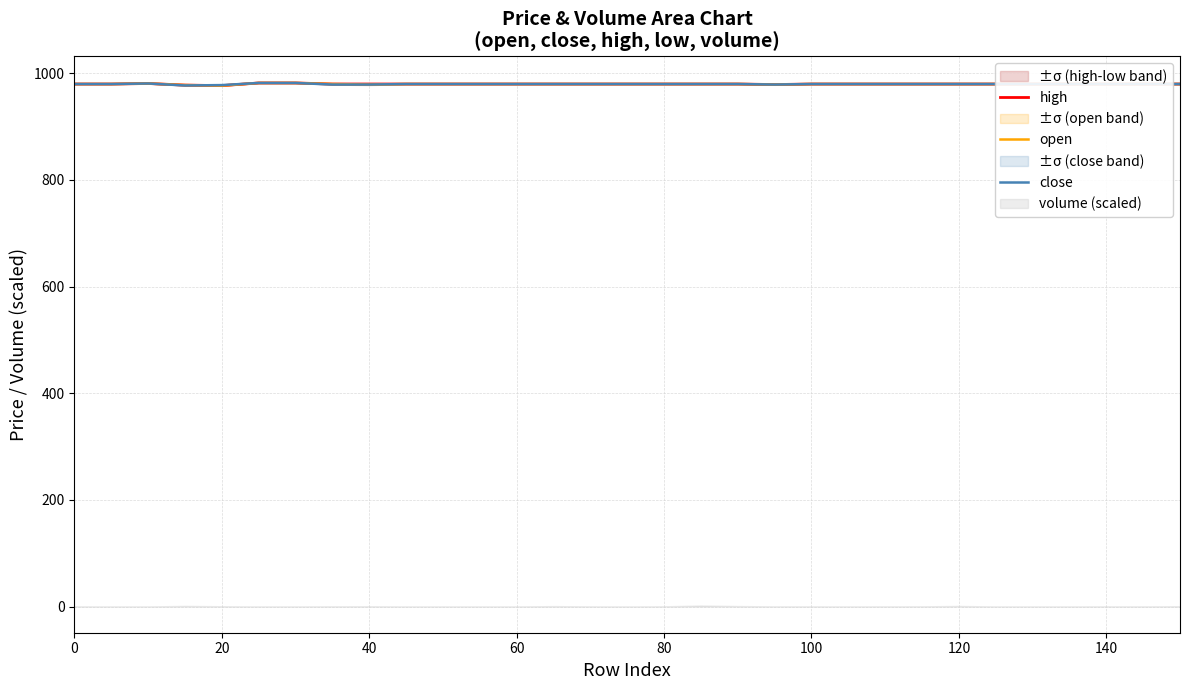

The value of close at 60 is 980.0. True or false?

True